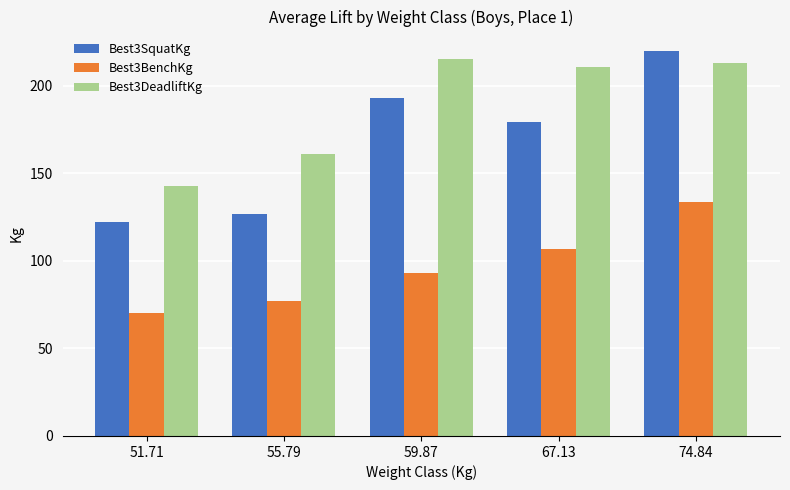

The Best3BenchKg series shows 106.6 at 67.13. True or false?

True